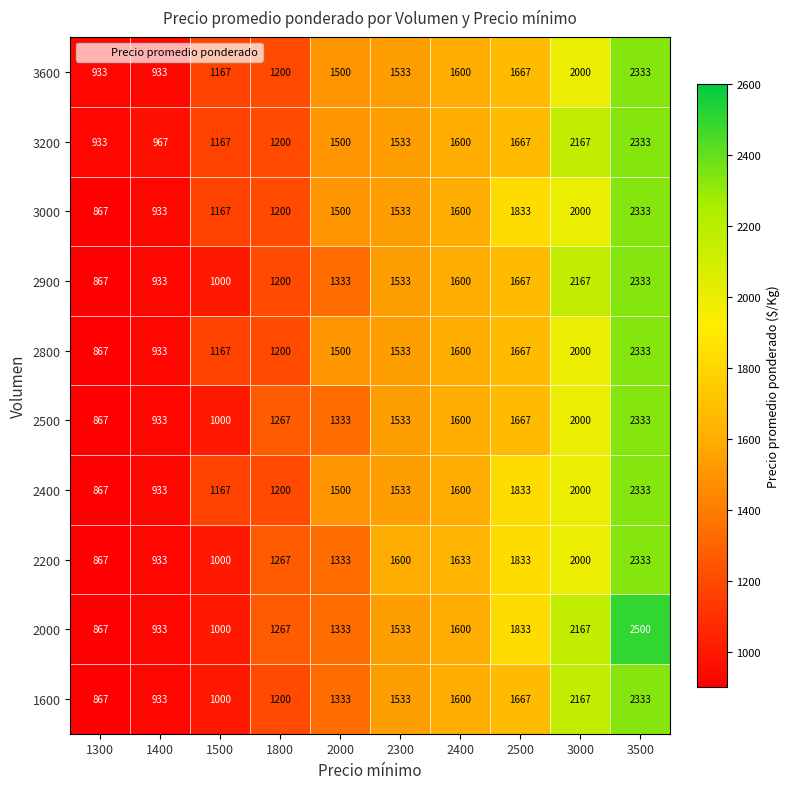

What is the total value across all series at 2400?

16033